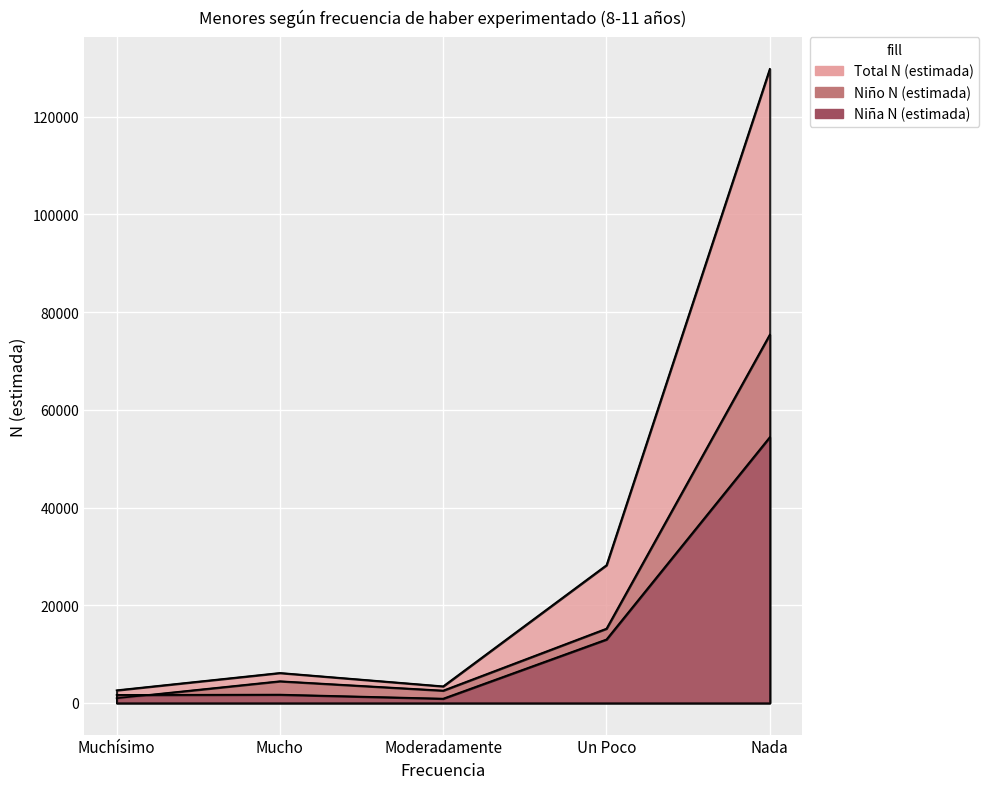

What is the difference between the maximum and minimum values in the Niña N (estimada) series?

53528